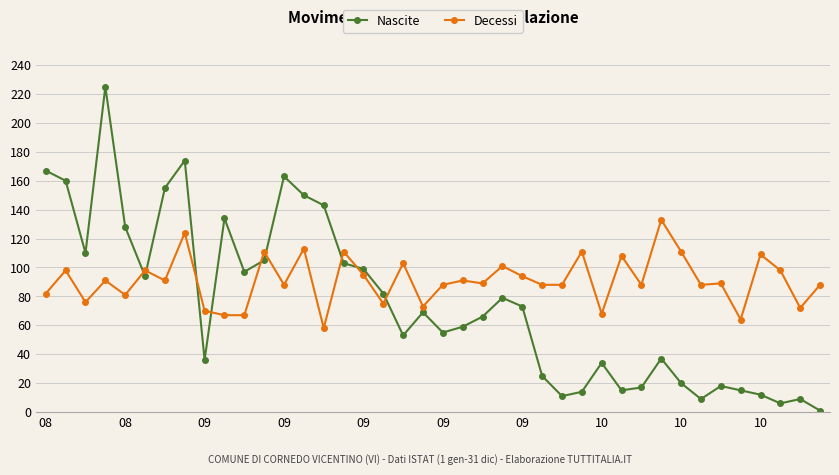

Rank the series by their average value, from highest to lowest.

Decessi, Nascite